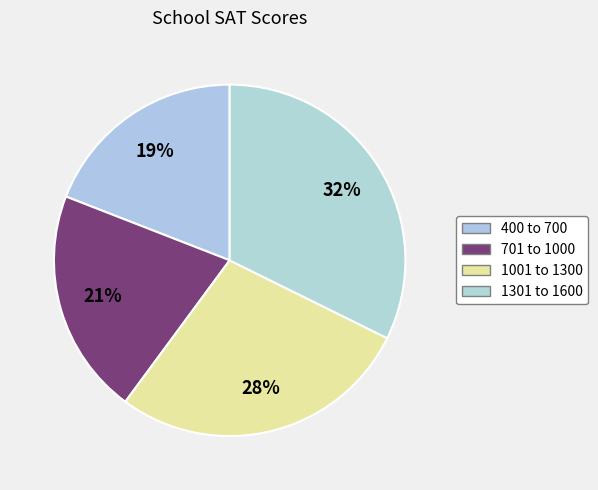

How many slices are in this pie chart?

4